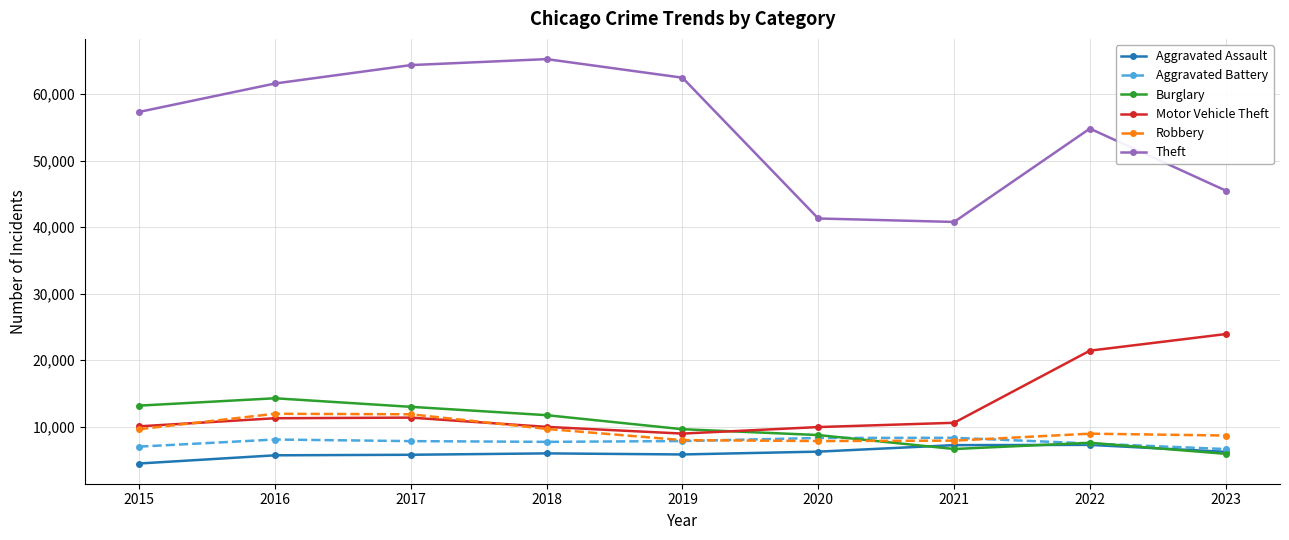

What is the sum of the Aggravated Battery values at 2018 and 2019?

15592